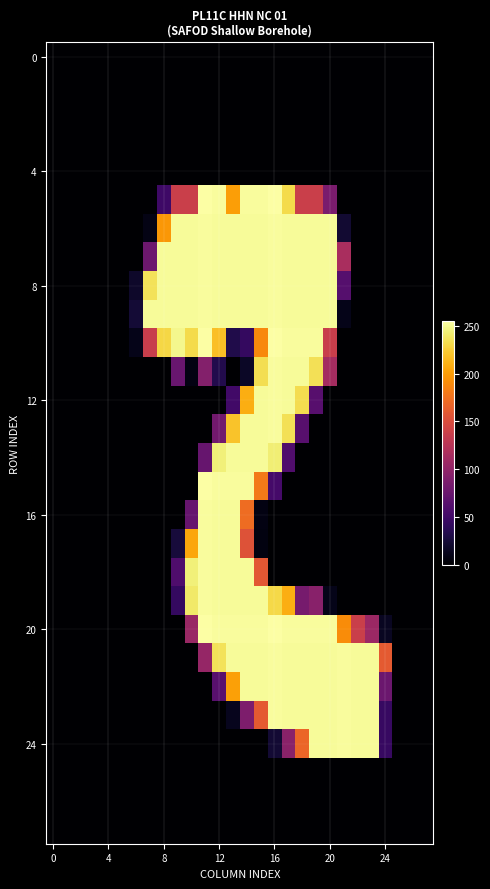

At which category is the sum across all series the highest?

14